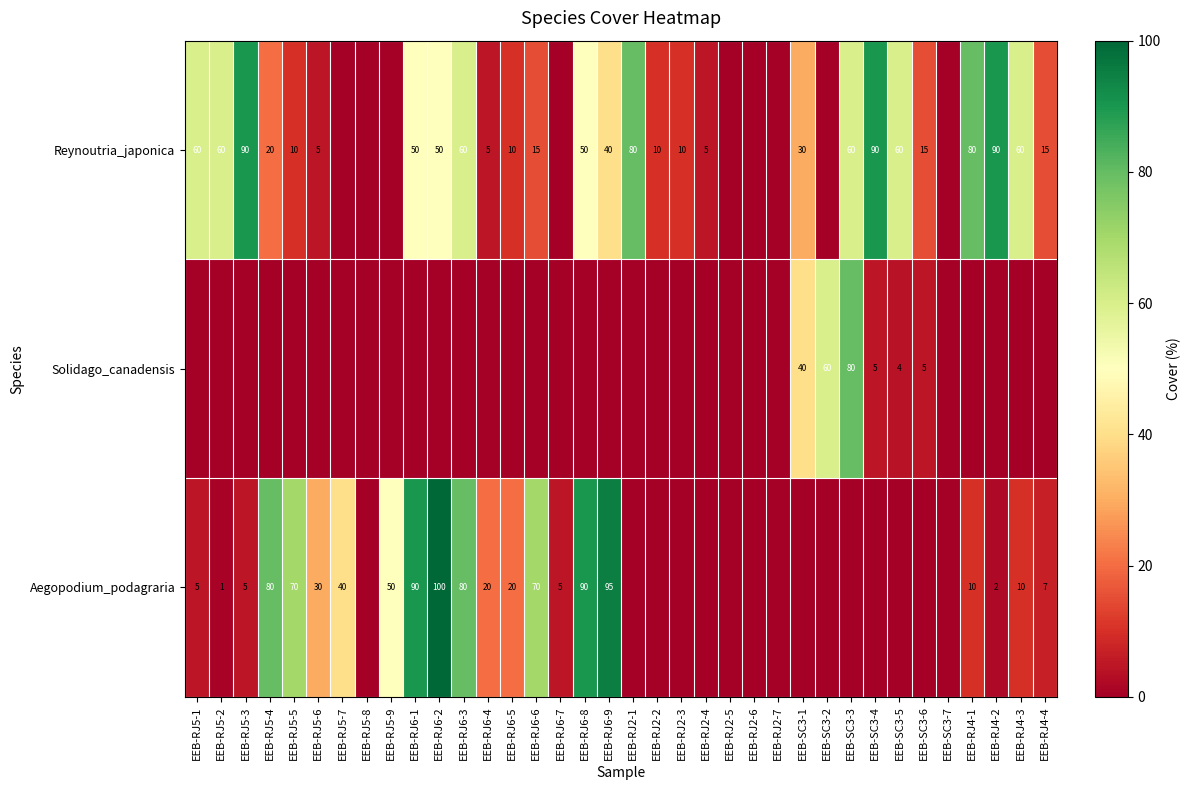

Which series has the largest total across all categories?

Reynoutria_japonica